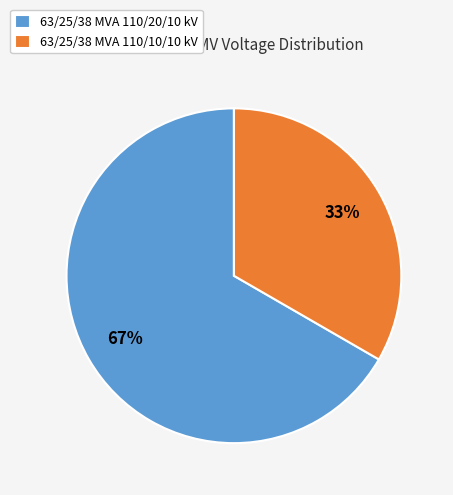

Count the number of slices in the pie.

2